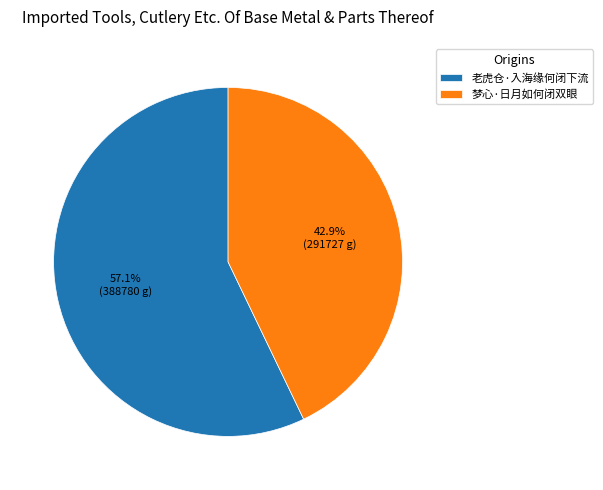

To the nearest percent, what is the average slice percentage?

50%